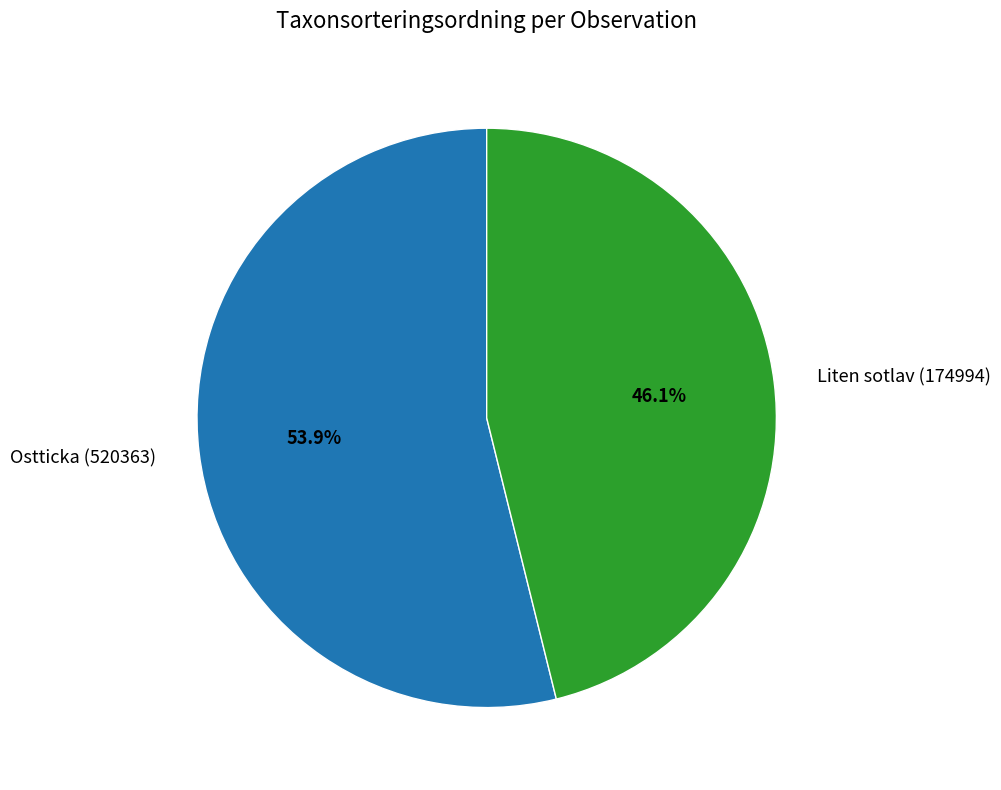

Which slice is the smallest?

Liten sotlav (174994)